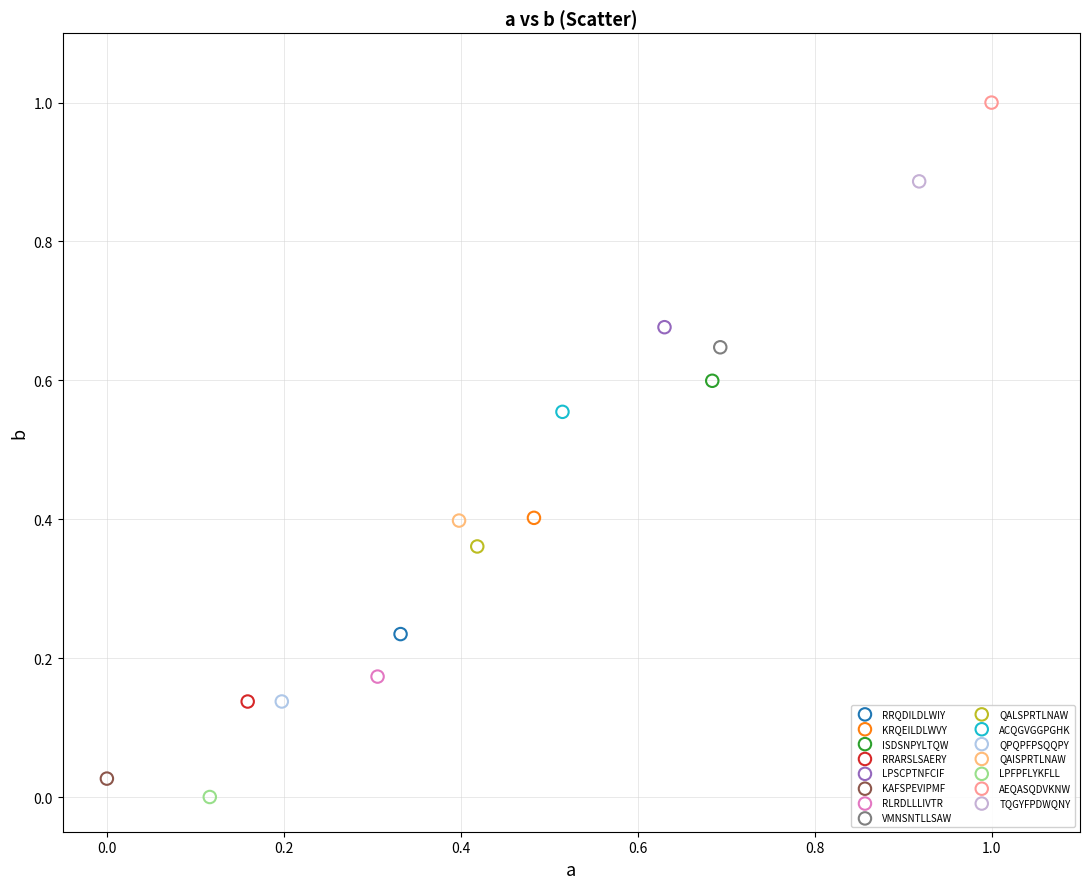

What are all the series names shown in the legend?

RRQDILDLWIY, KRQEILDLWVY, ISDSNPYLTQW, RRARSLSAERY, LPSCPTNFCIF, KAFSPEVIPMF, RLRDLLLIVTR, VMNSNTLLSAW, QALSPRTLNAW, ACQGVGGPGHK, QPQPFPSQQPY, QAISPRTLNAW, LPFPFLYKFLL, AEQASQDVKNW, TQGYFPDWQNY